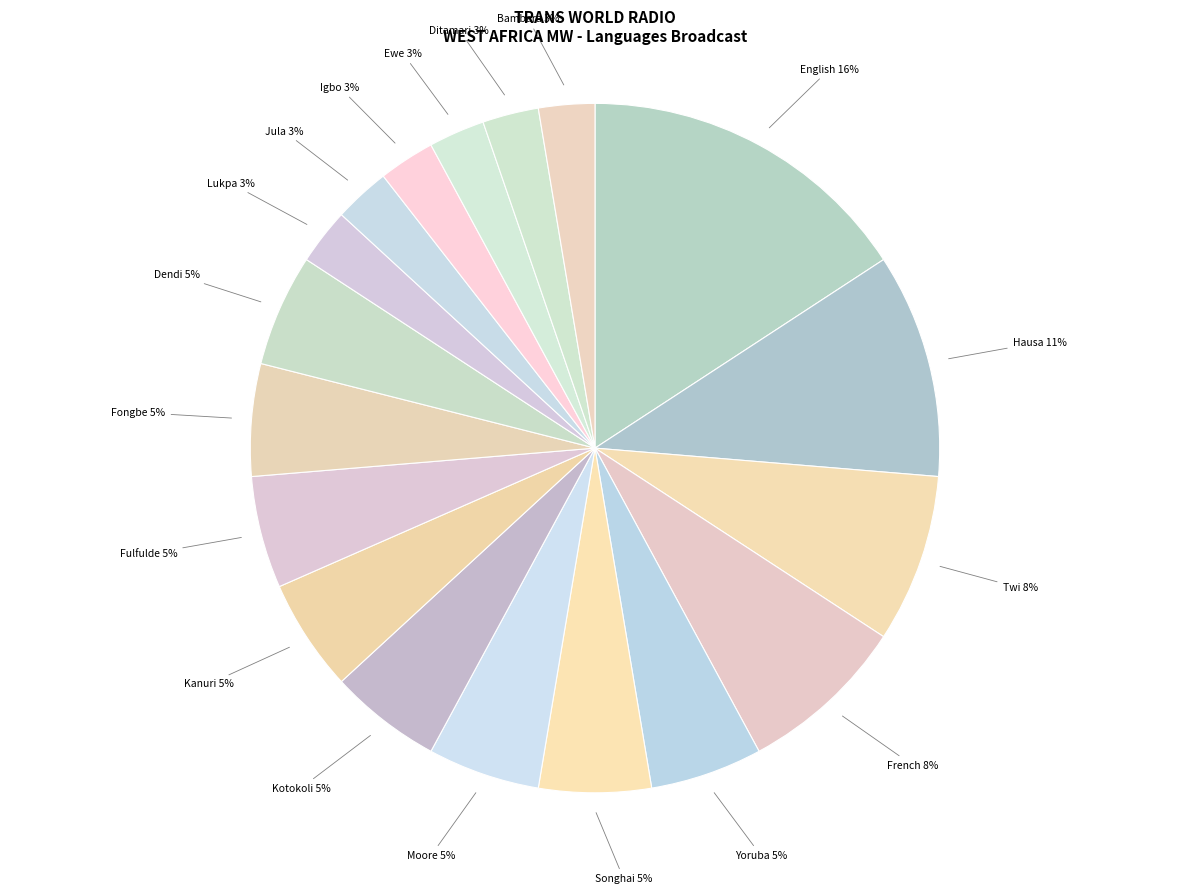

Does any single category account for the majority?

No